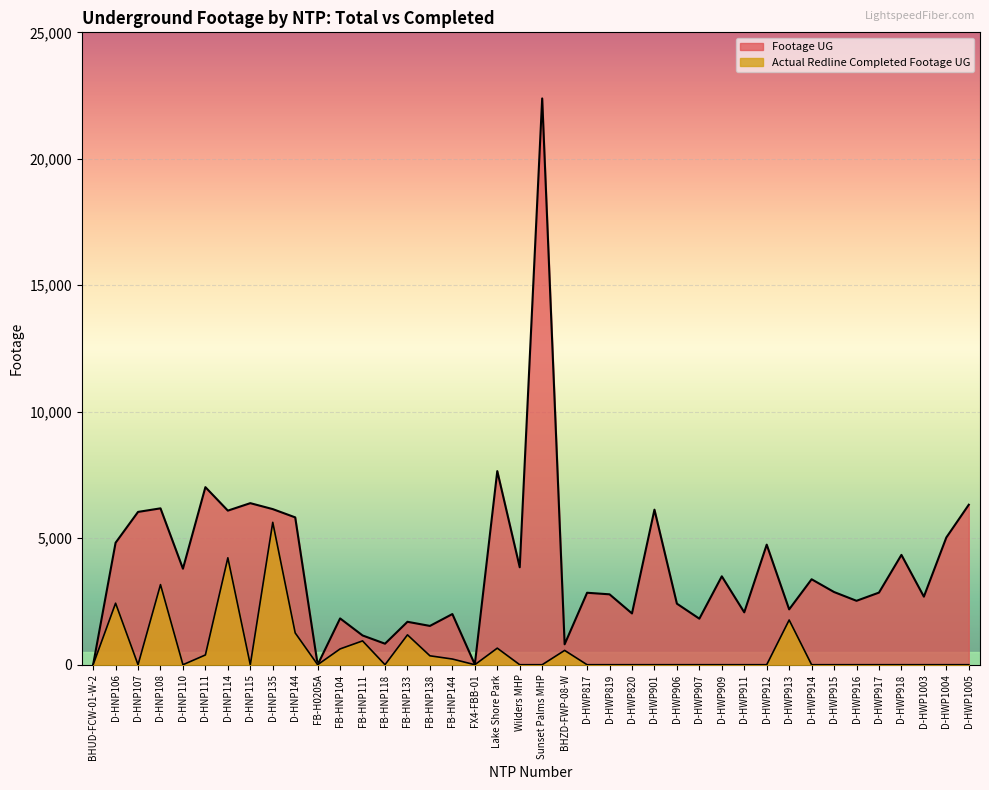

True or false: Footage UG has a value of 5030 at D-HWP1004.

True